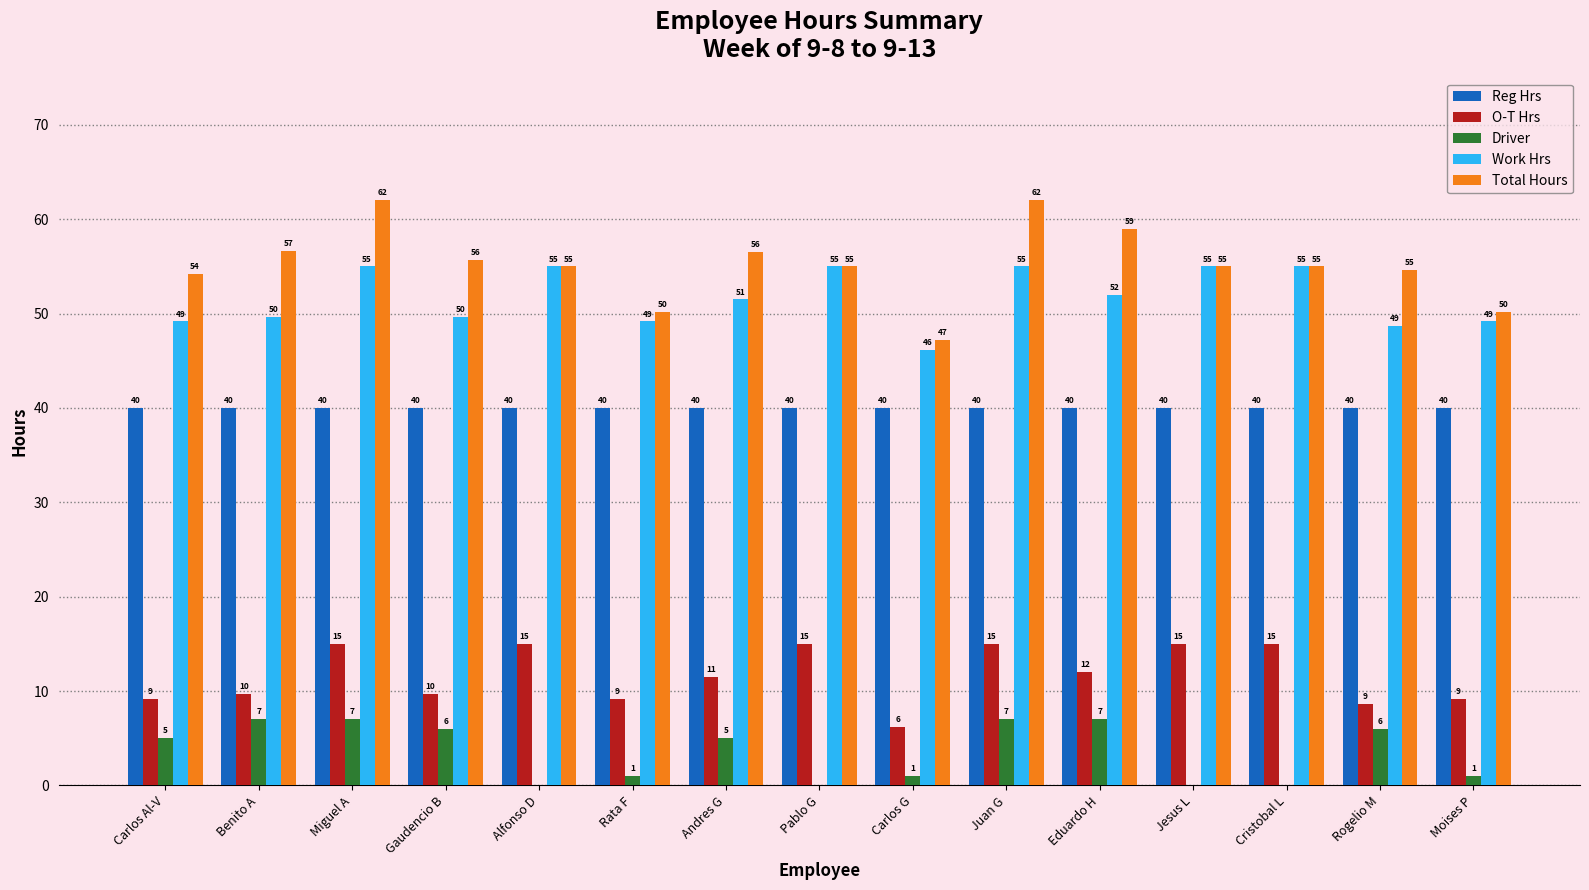

Which series has the widest spread of values?

Total Hours